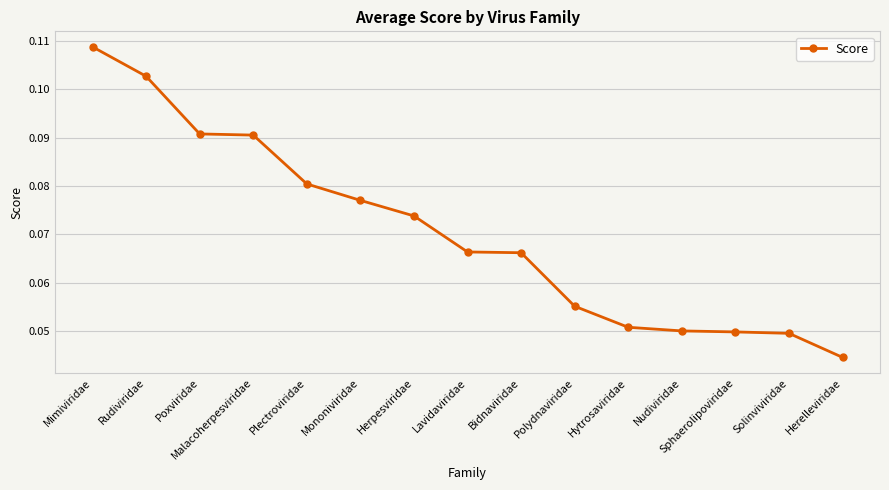

What is the sum of the values at Poxviridae and Lavidaviridae?

0.2